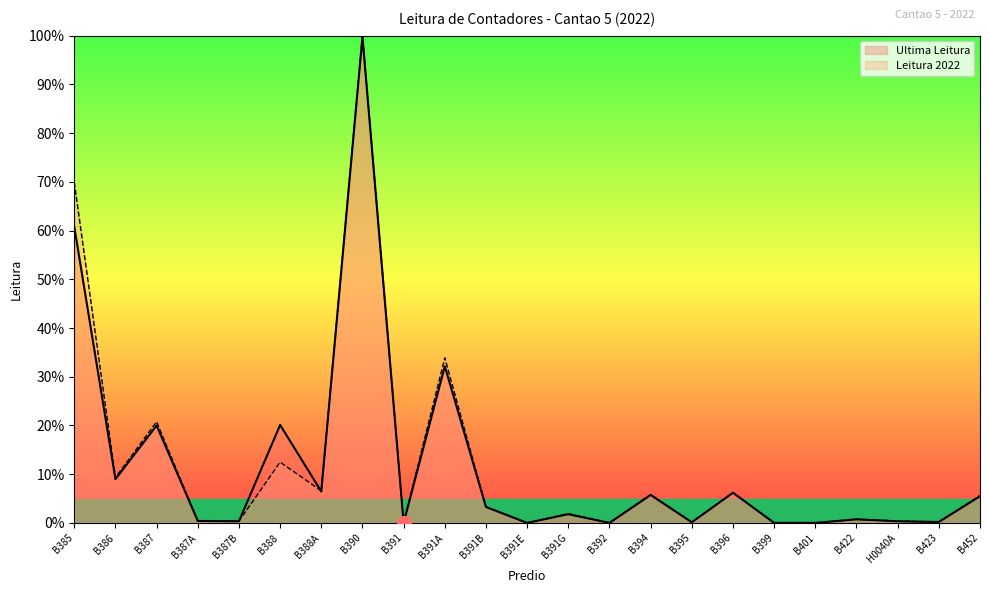

What is the sum of all Ultima Leitura values?

272.8